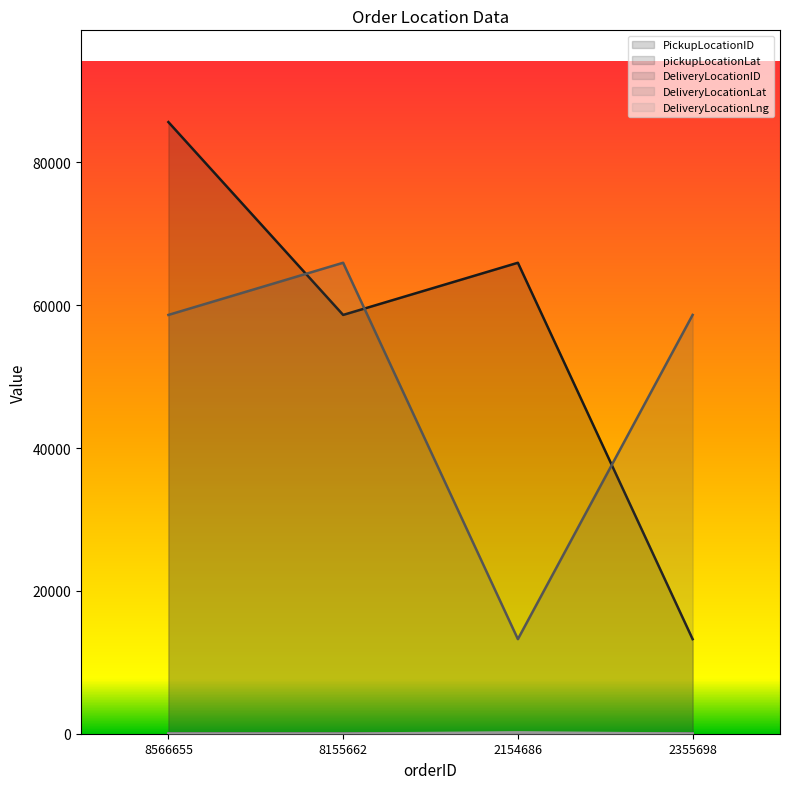

At 8566655, list the series in order from largest to smallest.

PickupLocationID, DeliveryLocationID, pickupLocationLat, DeliveryLocationLat, DeliveryLocationLng